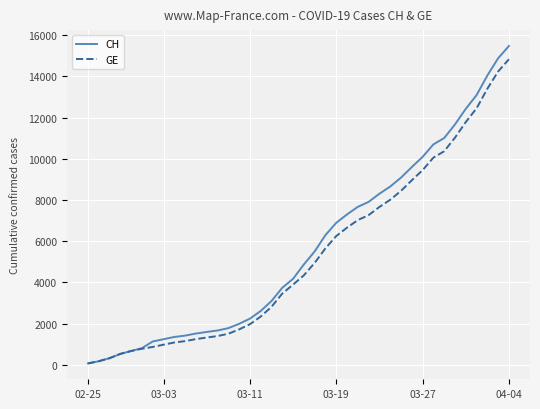

Which series has the largest range (max minus min)?

CH